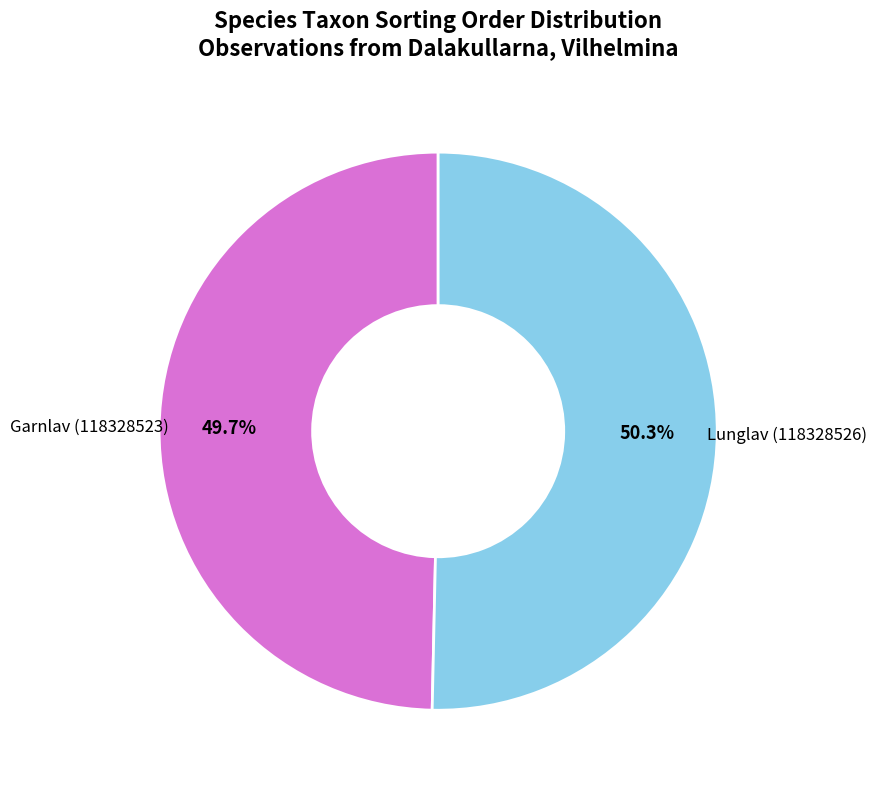

Count the number of slices in the pie.

2